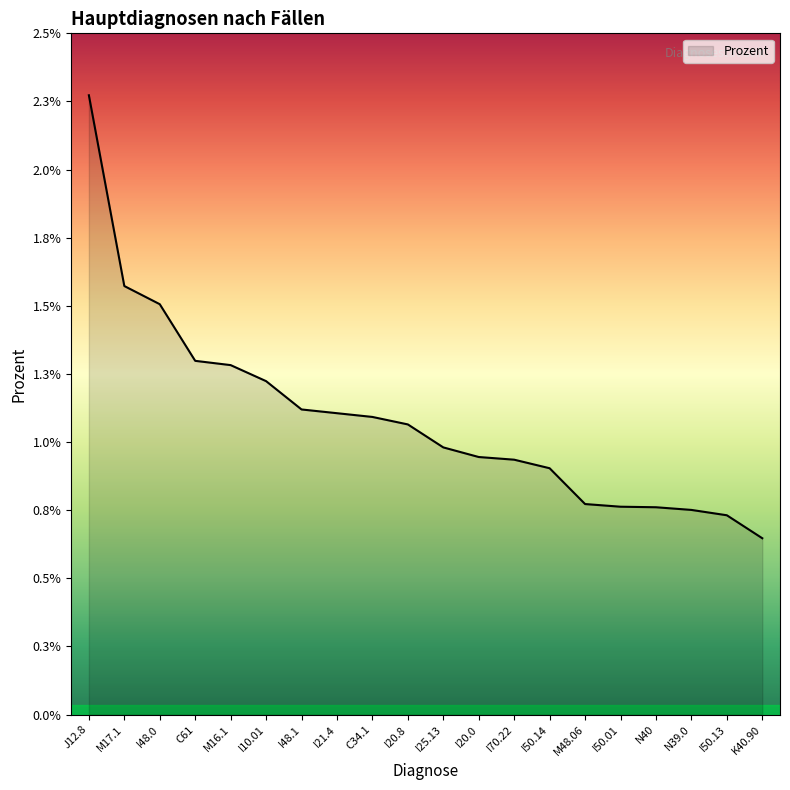

List the labels in order of value, smallest first.

K40.90, I50.13, N39.0, N40, I50.01, M48.06, I50.14, I70.22, I20.0, I25.13, I20.8, C34.1, I21.4, I48.1, I10.01, M16.1, C61, I48.0, M17.1, J12.8